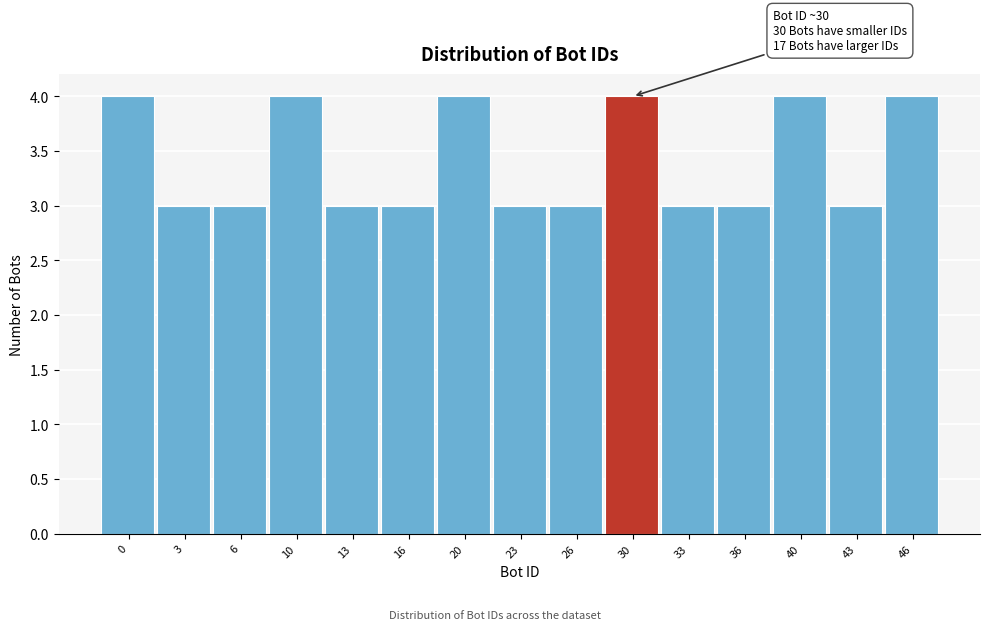

Reading right to left, list all the values displayed in this chart.

46=4	43=3	40=4	36=3	33=3	30=4	26=3	23=3	20=4	16=3	13=3	10=4	6=3	3=3	0=4